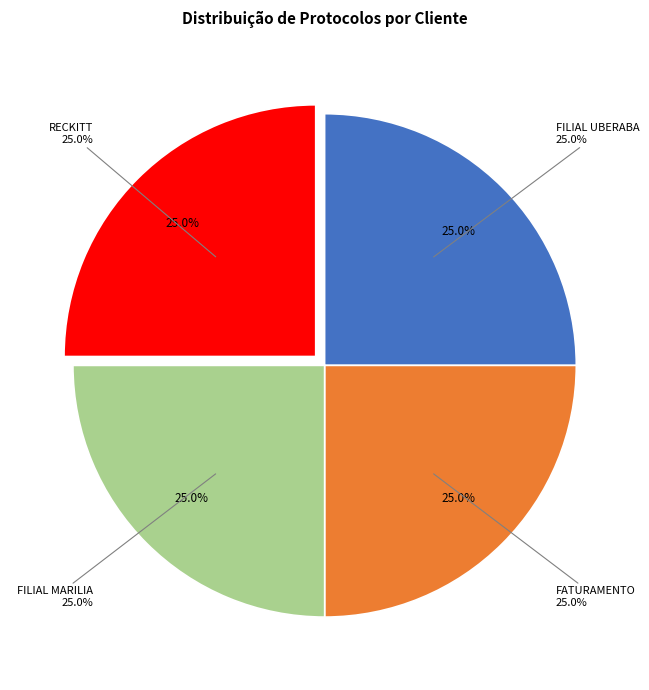

What is the smallest slice in the pie chart?

FATURAMENTO